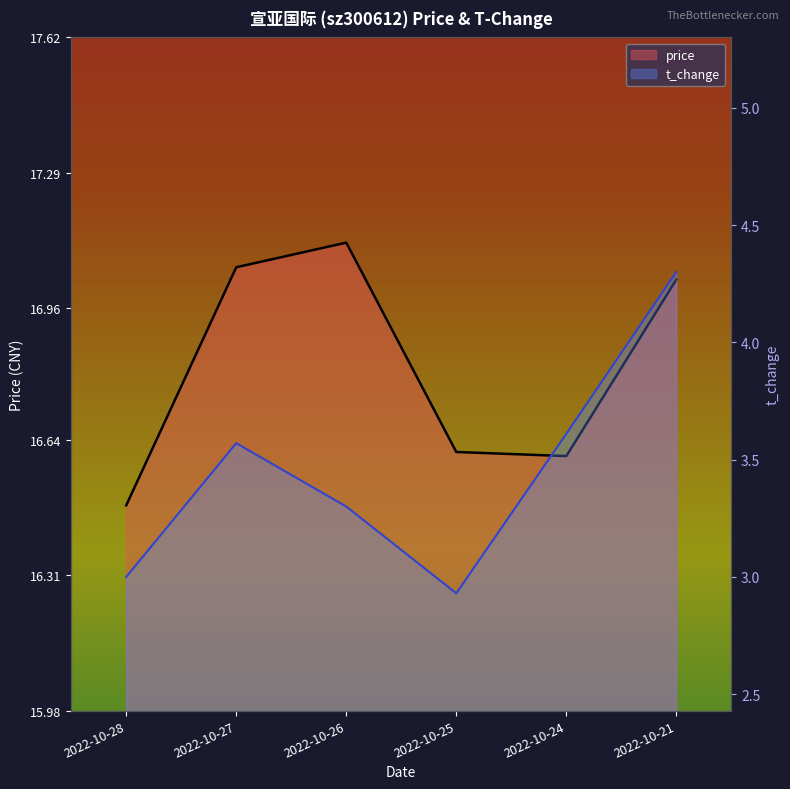

What is the highest value of the price series?

17.1